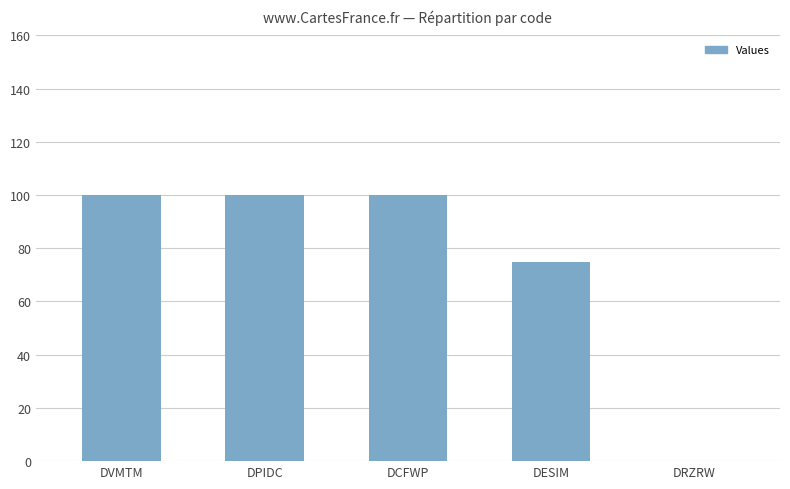

Which has a higher value, DCFWP or DESIM?

DCFWP